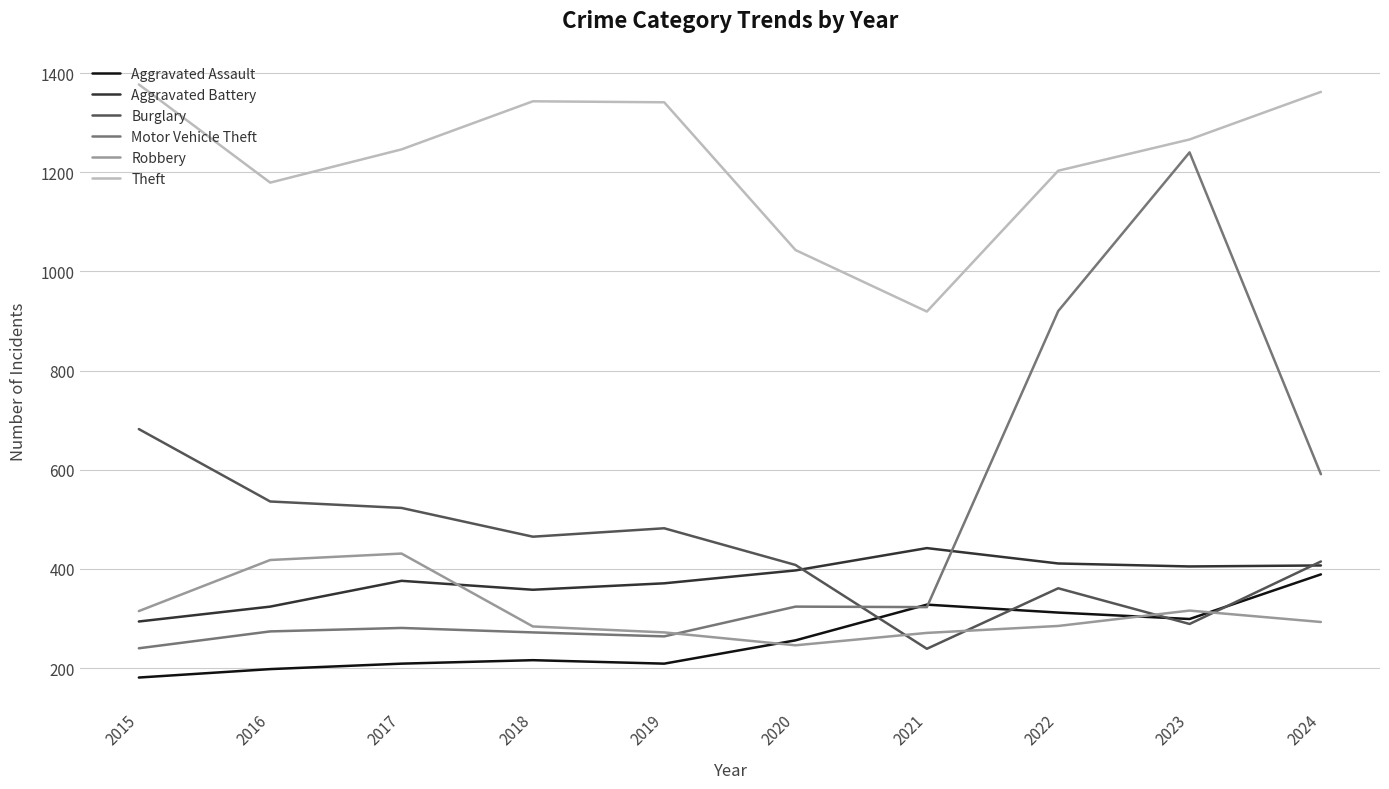

What is the difference between the Aggravated Assault values at 2018 and 2019?

7